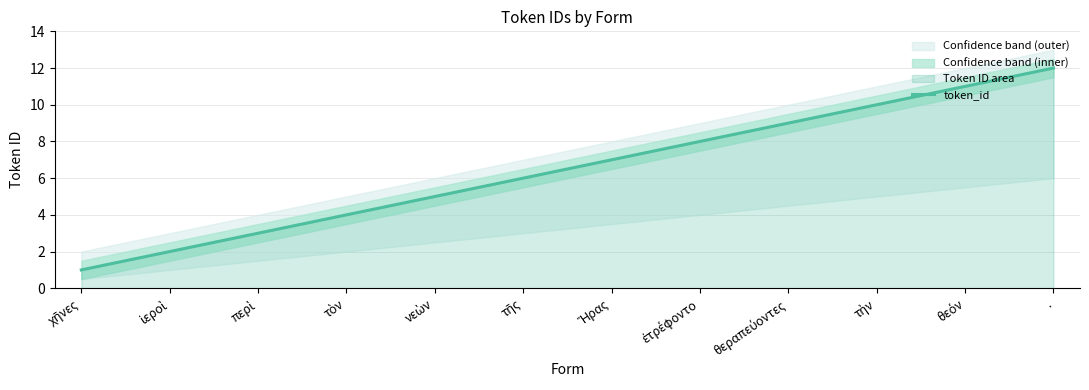

Reading right to left, what are all the values shown in this chart?

12	11	10	9	8	7	6	5	4	3	2	1